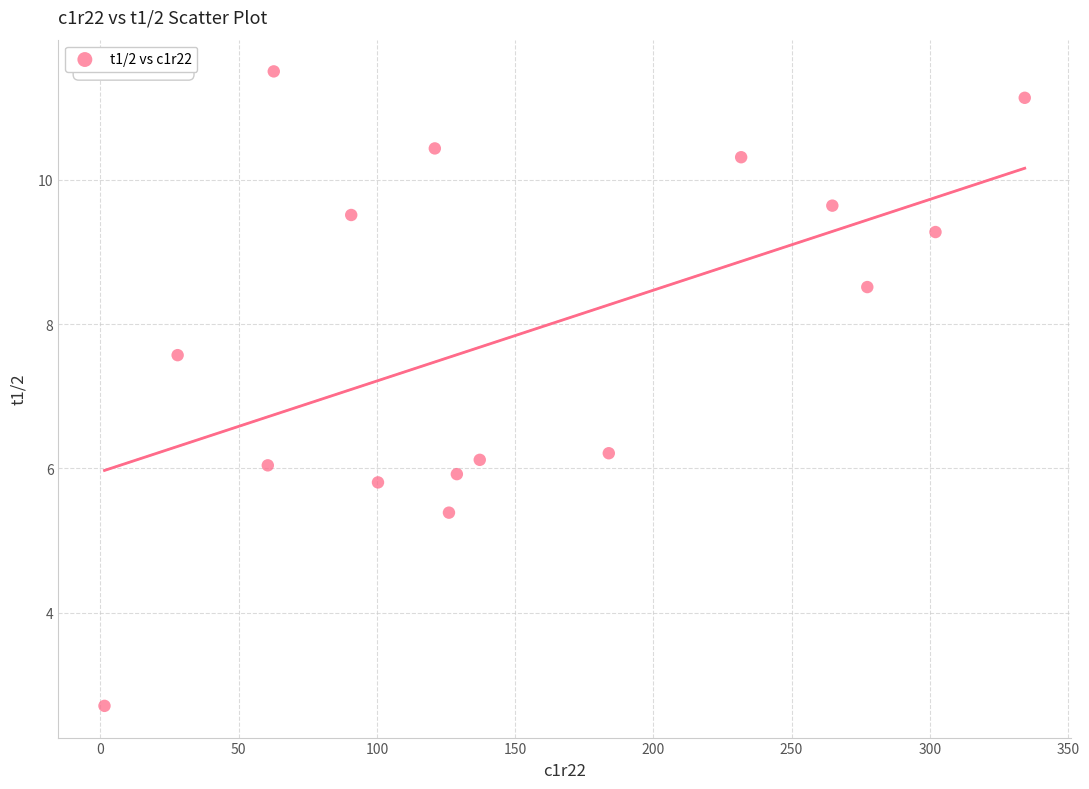

What is the range of Y values (max minus min)?

8.8